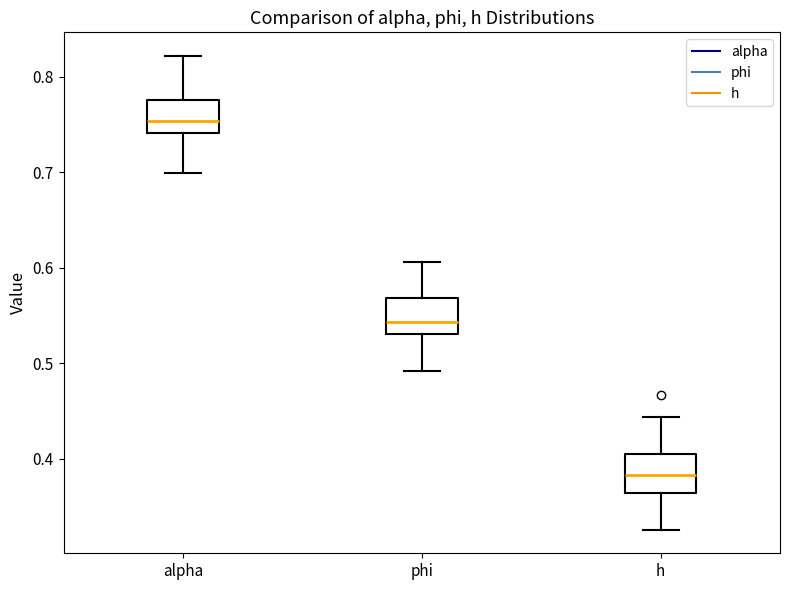

Where does the upper whisker of the box for phi end on the y-axis? The values are not printed on the chart, so give them approximately, as read against the axis.

0.61